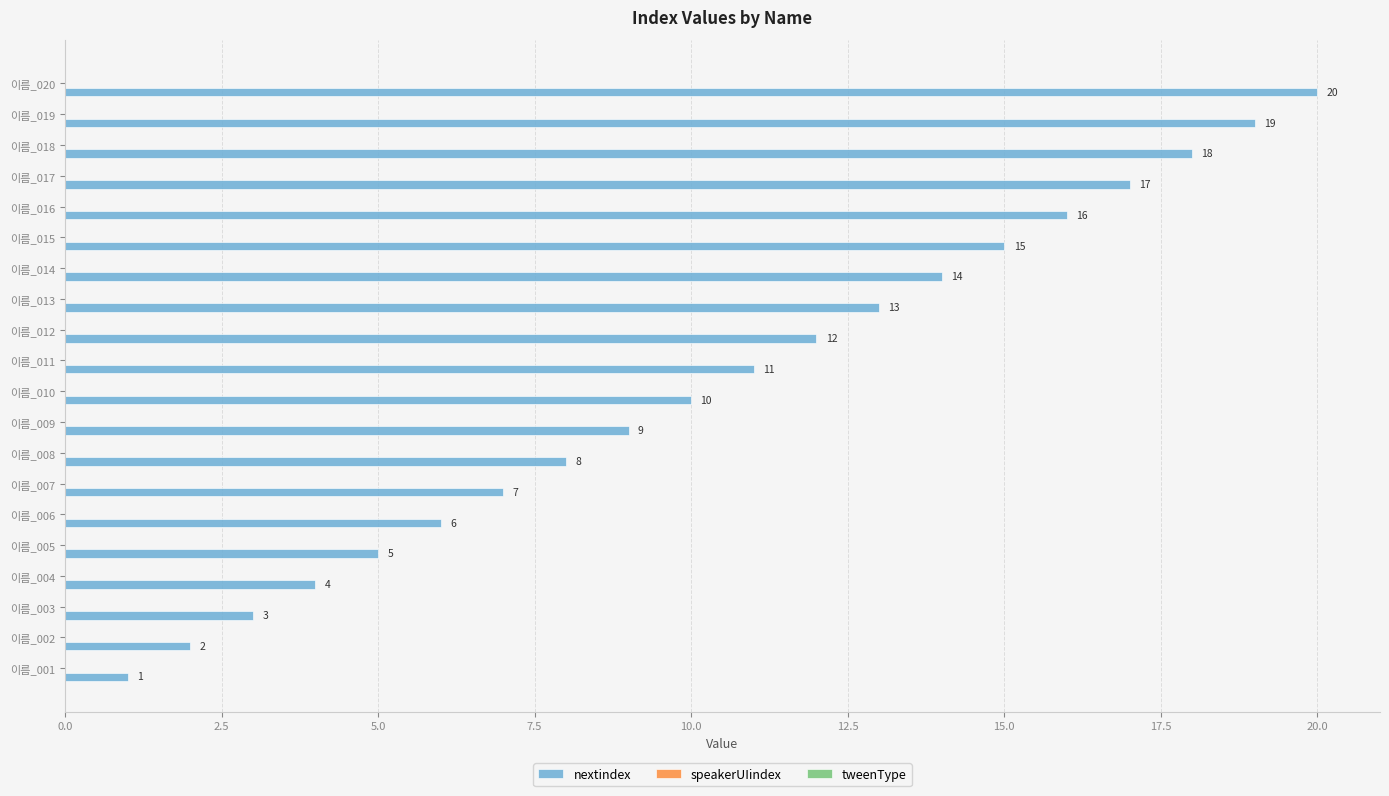

What is the difference between the maximum and minimum values?

19